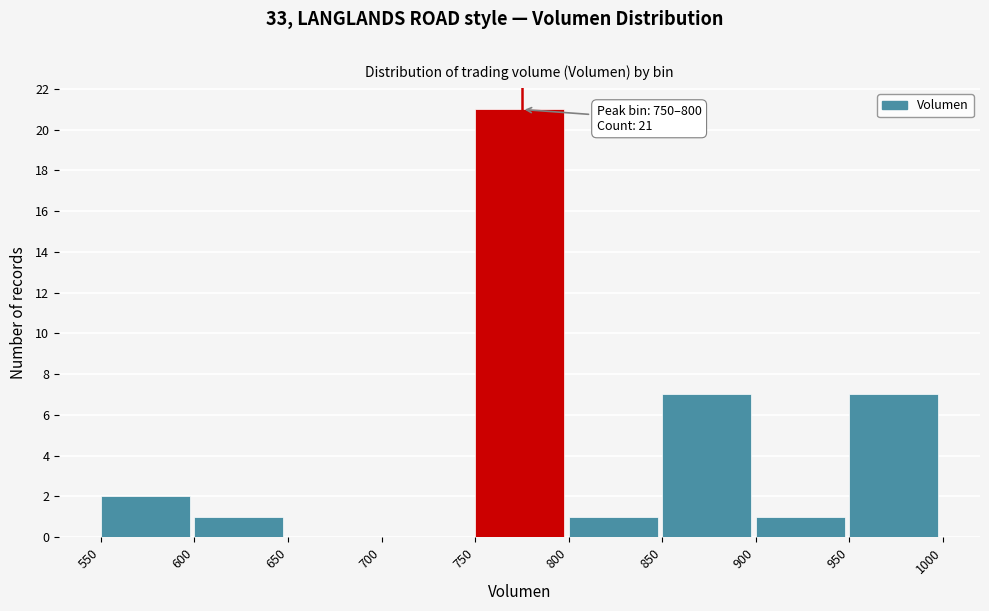

Over which range of the x-axis is the bar tallest?

750 to 800